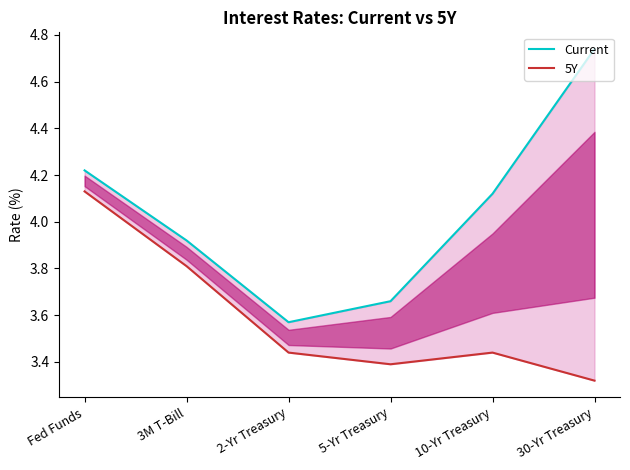

True or false: 5Y has a value of 5.2 at 5-Yr Treasury.

False